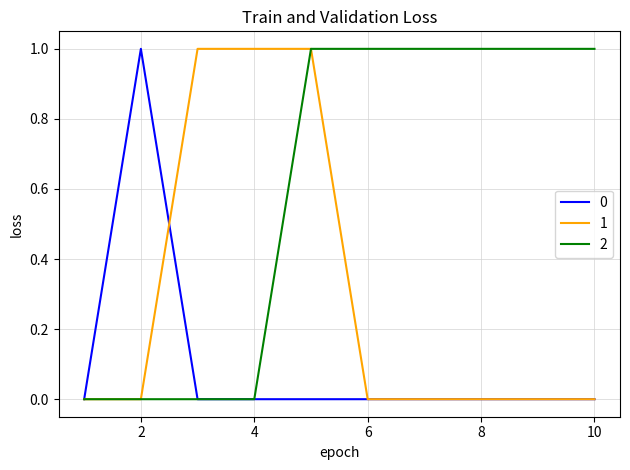

Rank the series by their average value, from lowest to highest.

0, 1, 2